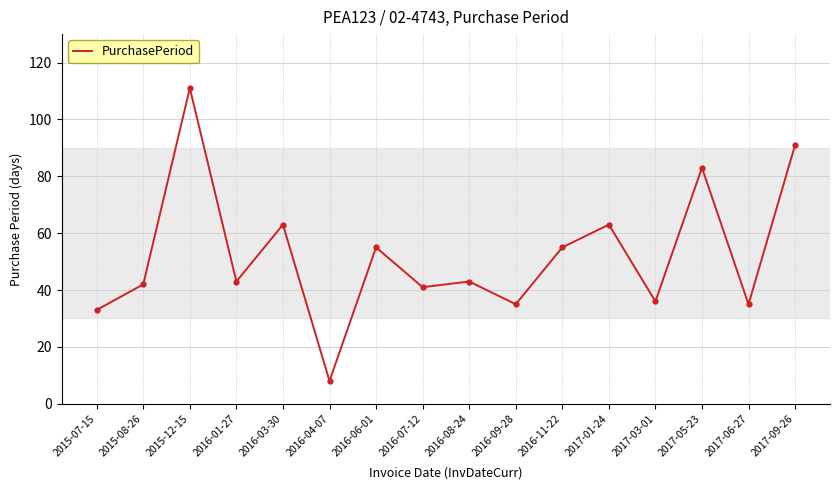

Where is the first local maximum?

2015-12-15